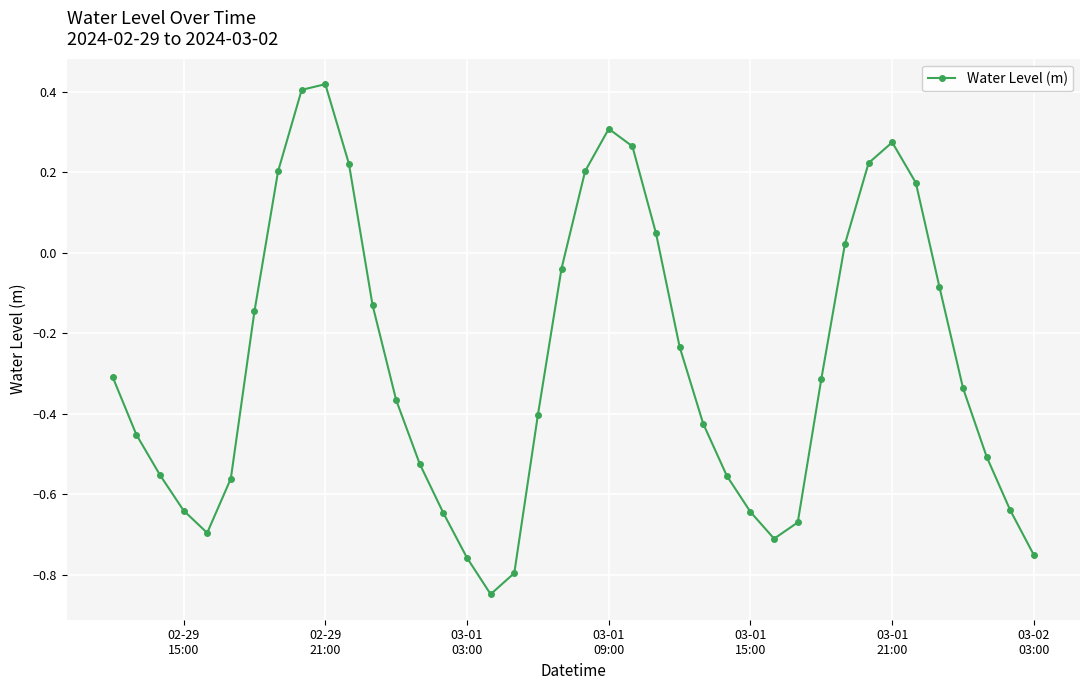

How many values are below 0?

28